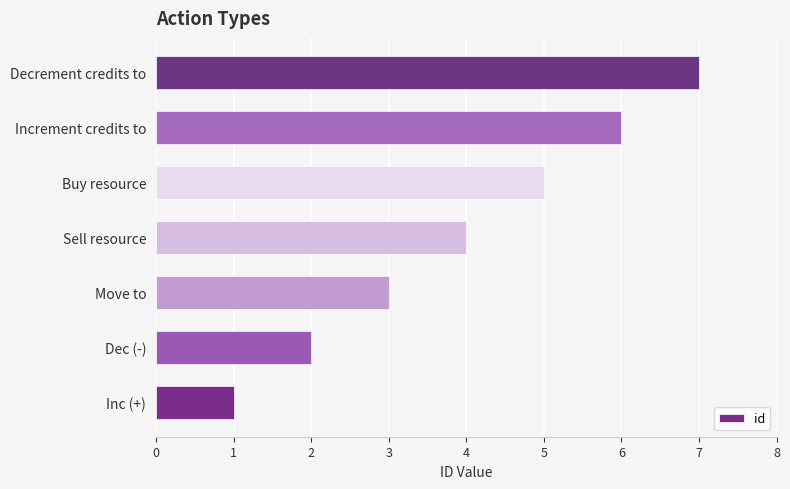

Between Increment credits to and Inc (+), which is larger?

Increment credits to